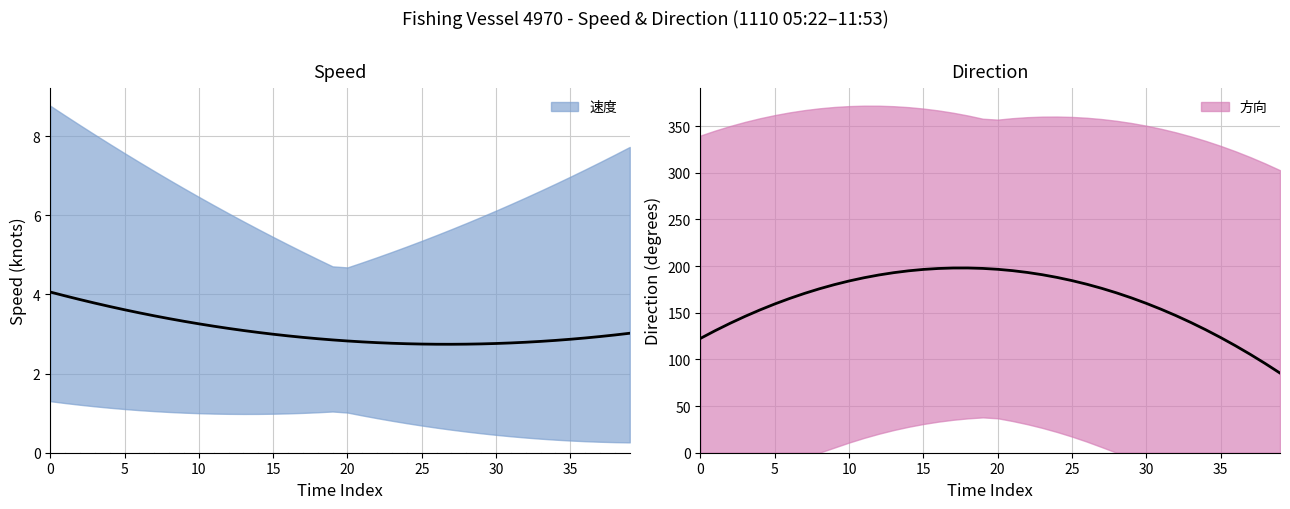

What are all the series names shown in the legend?

速度, 方向